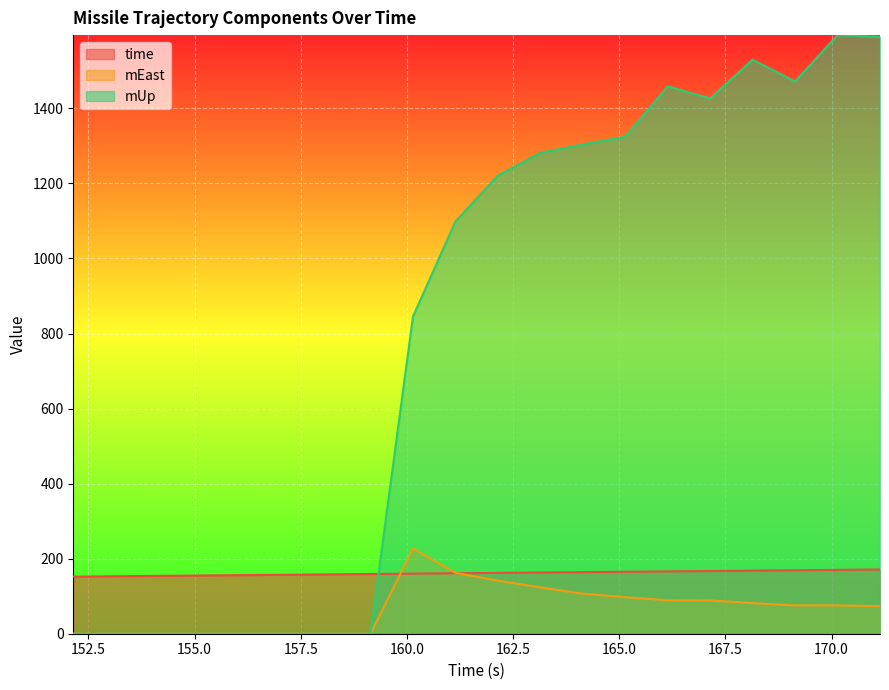

After their last crossing, which series has the higher values: time or mUp?

mUp